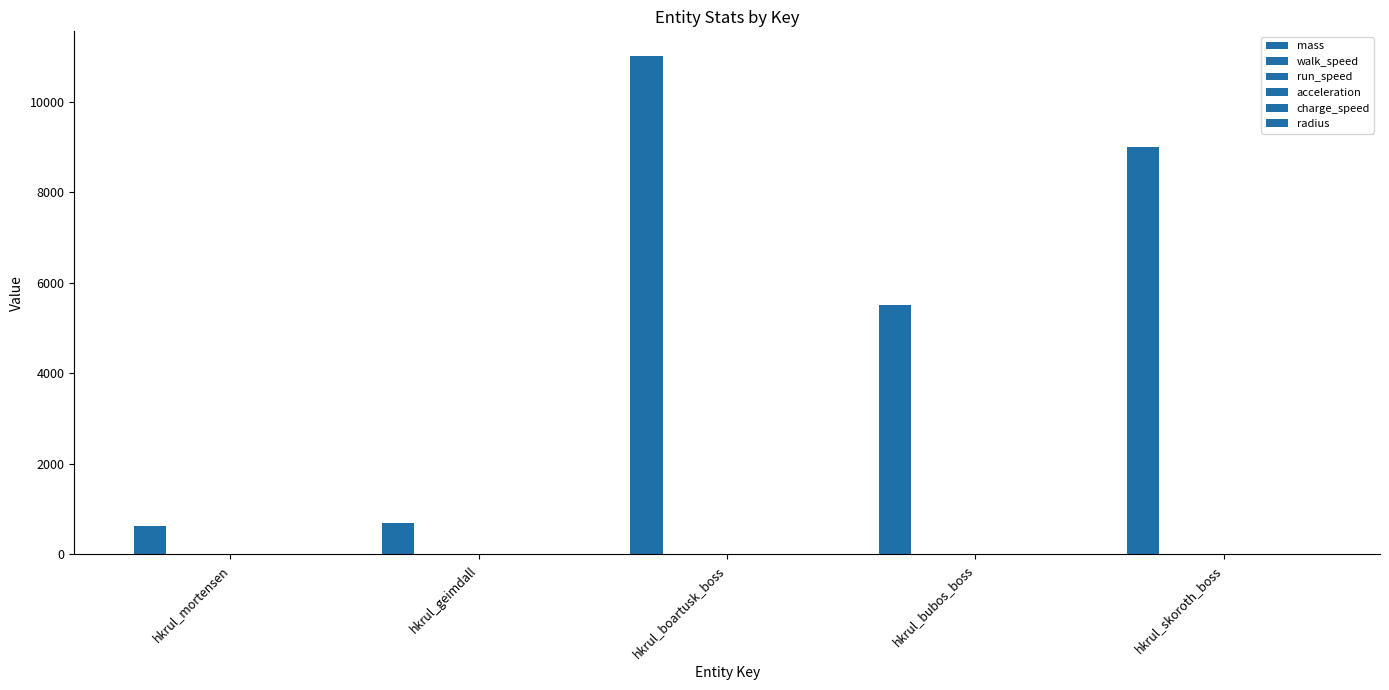

How many series are shown in this chart?

6